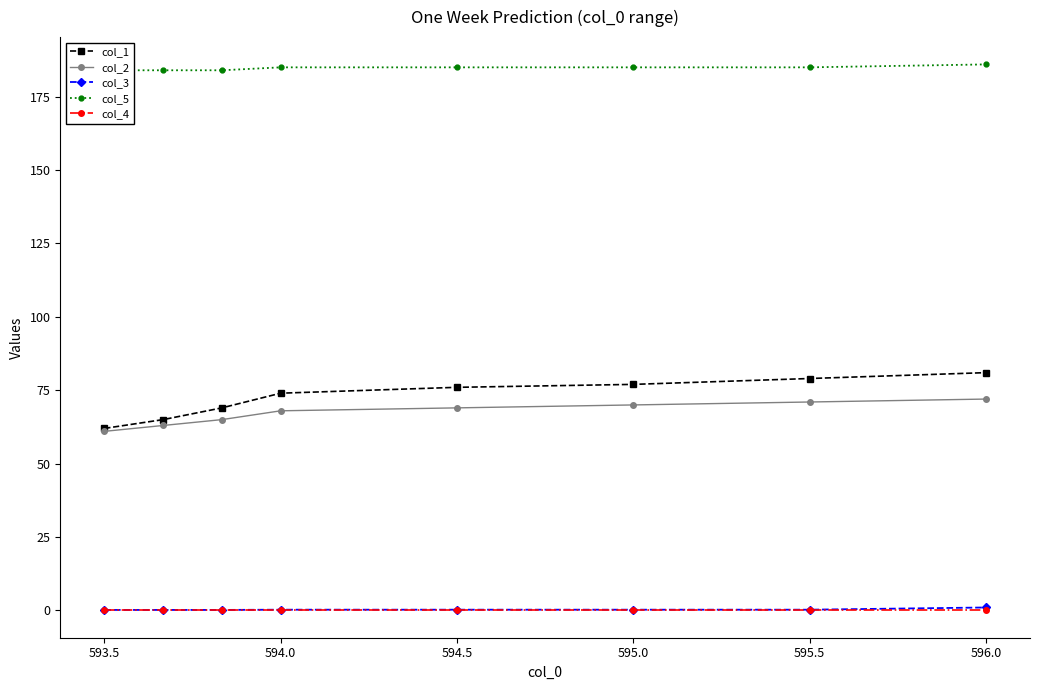

True or false: col_5 has more than 0 interior local peaks.

False